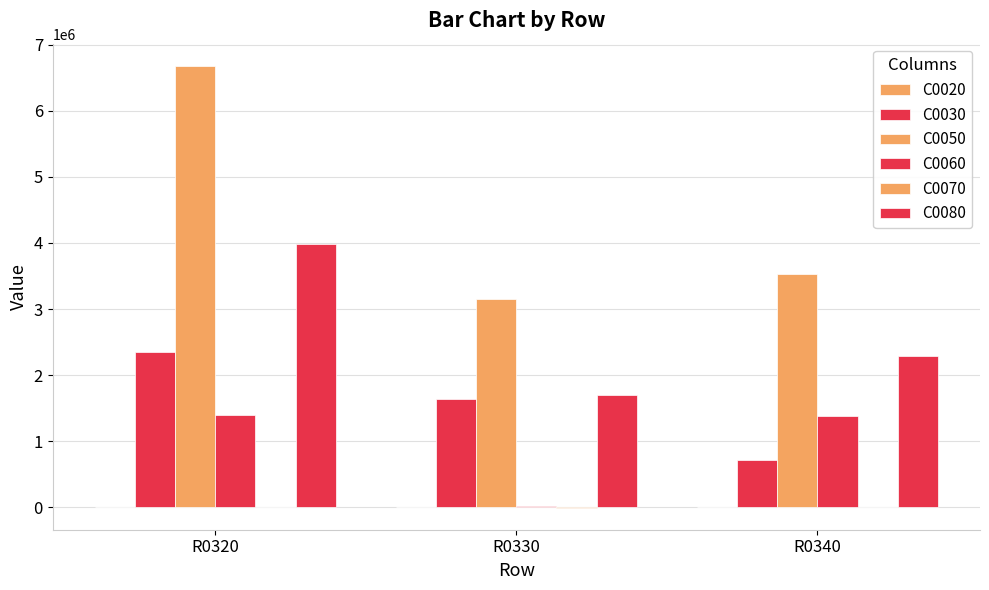

What is the difference between the C0080 values at R0320 and R0330?

2289815